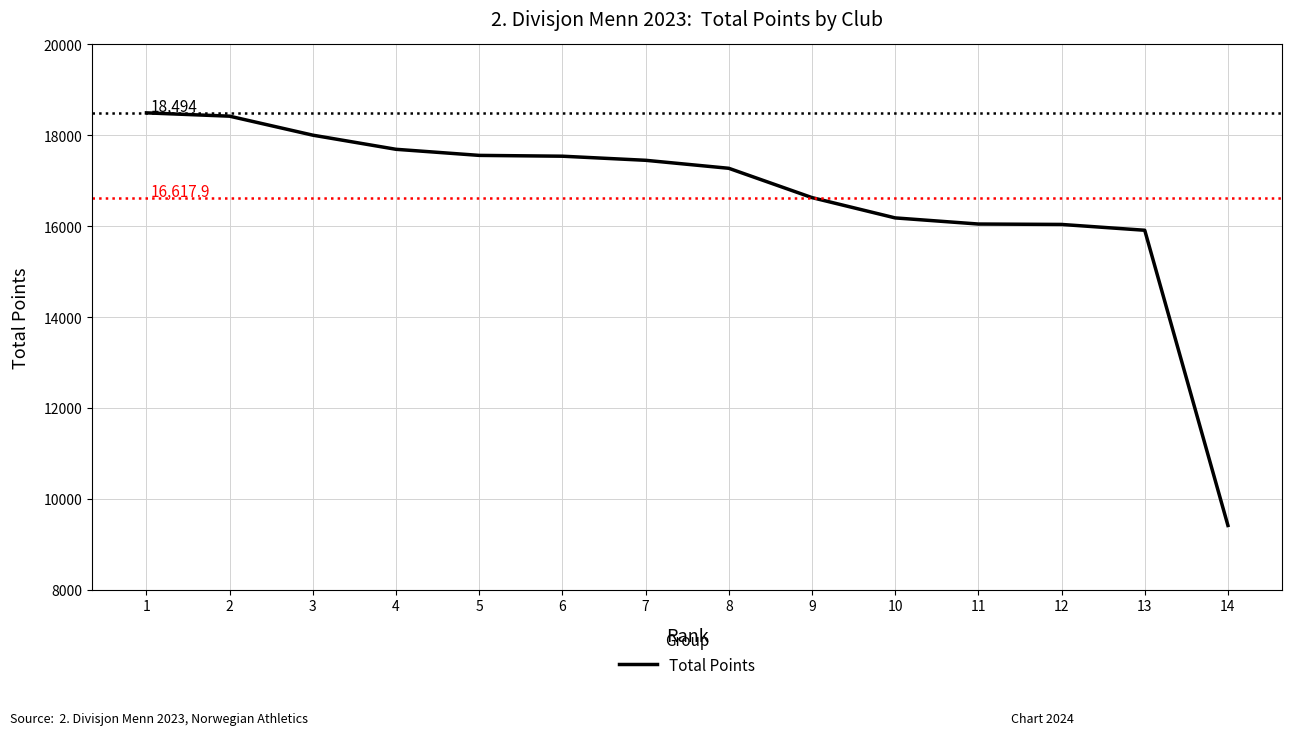

What is the change in value from 7 to 9?

-821